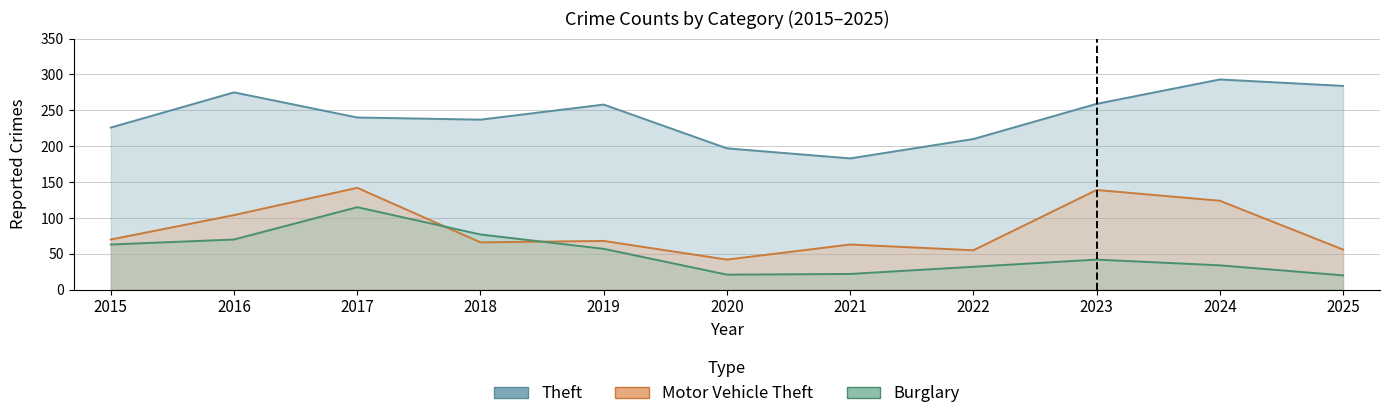

What is the total value across all series at 2022?

297